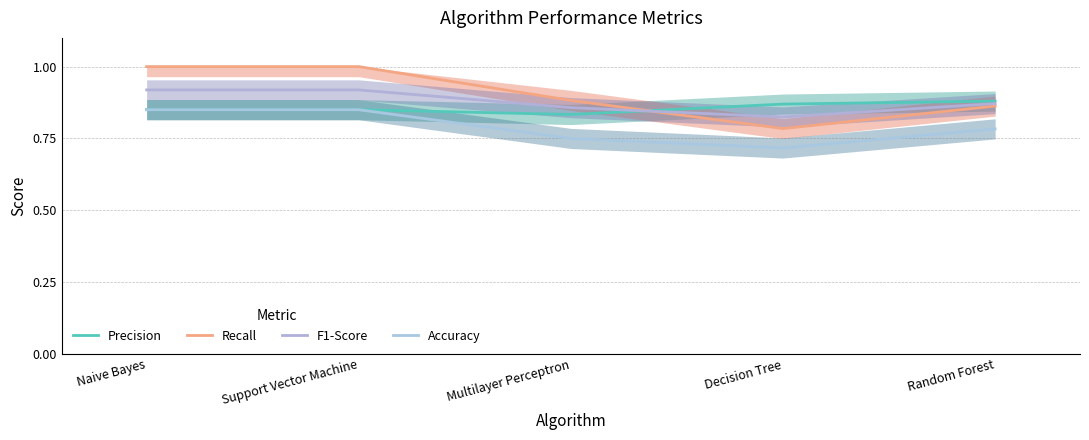

Is it true that F1-Score equals 0.5 at Multilayer Perceptron?

False